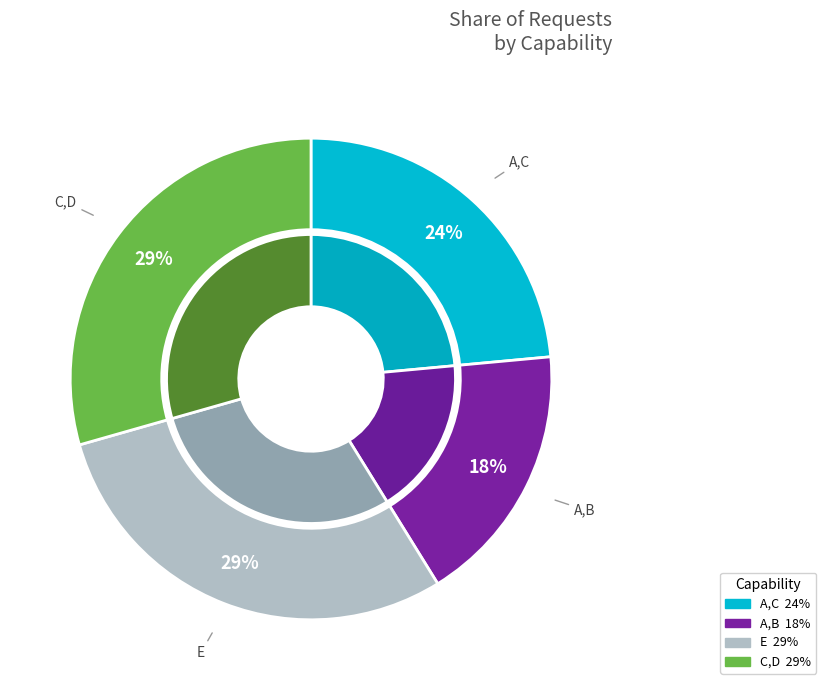

What is the ratio of the value at C,D to the value at A,C?

1.2